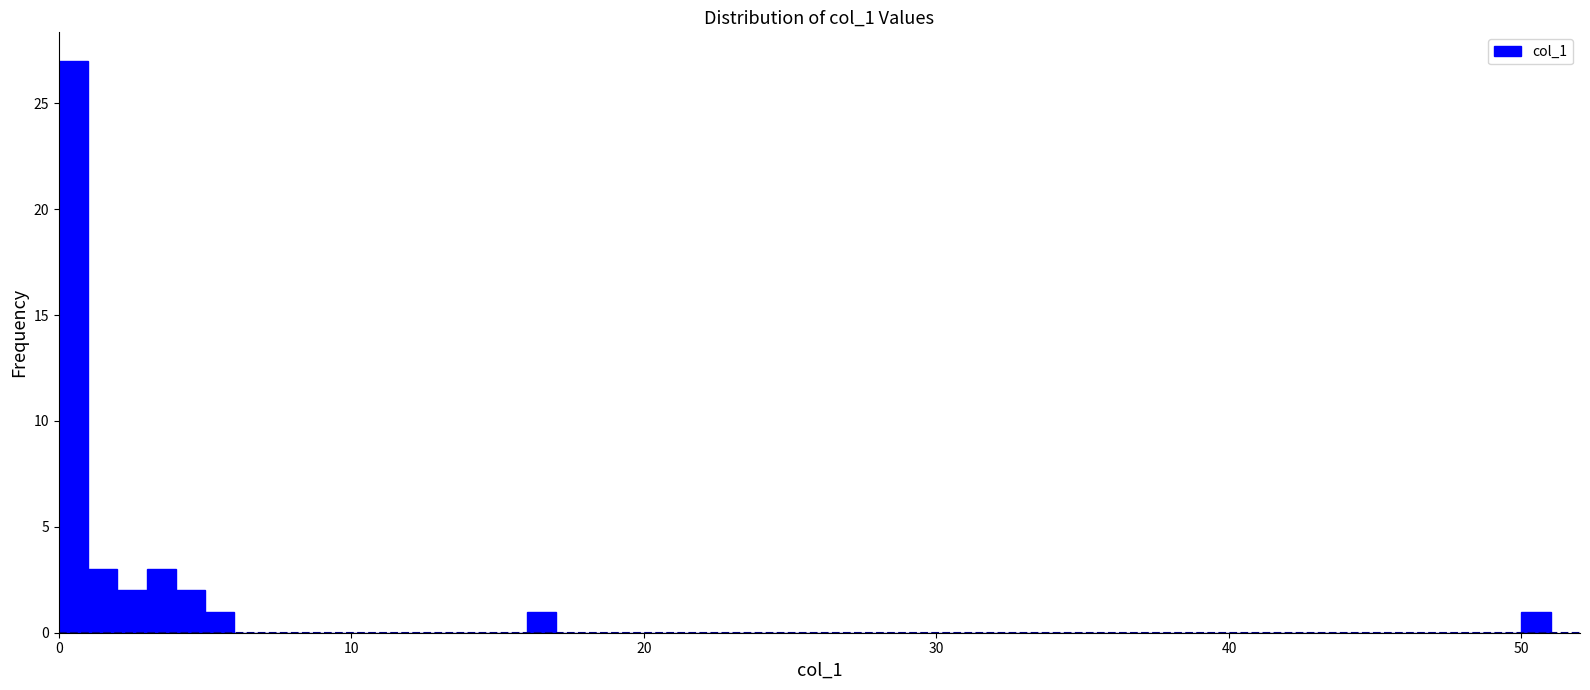

Read against the x-axis, roughly where is the centre of the tallest bar?

1